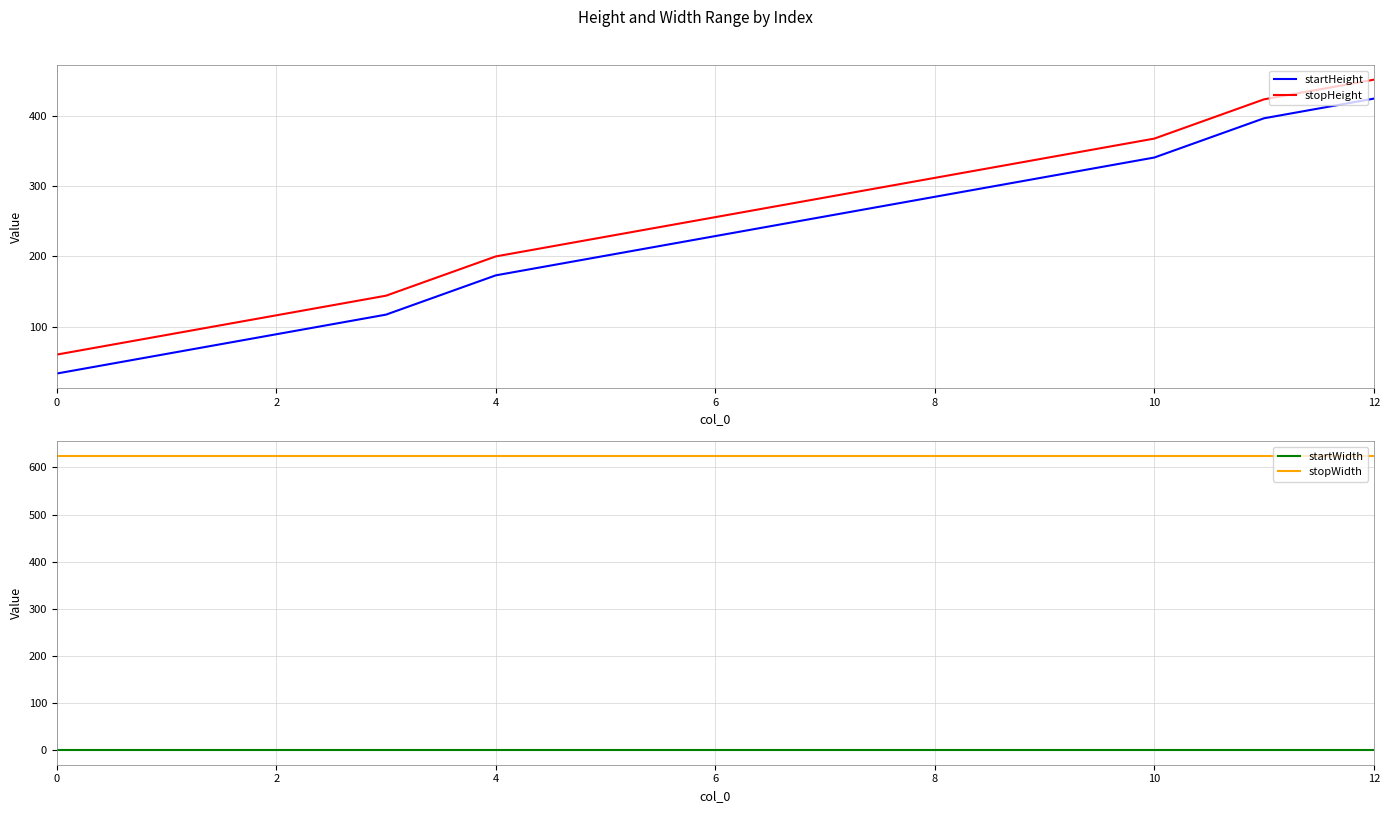

What value does the stopHeight series have at 11, to the nearest 10?

420